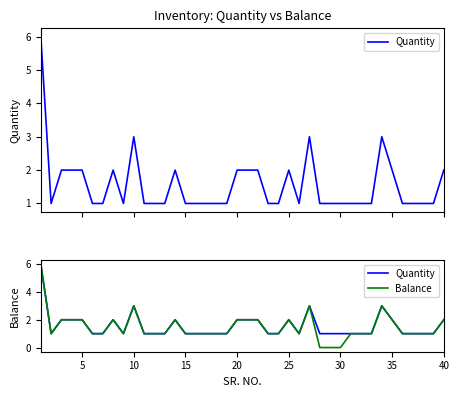

True or false: Balance and Quantity intersect in this chart.

False